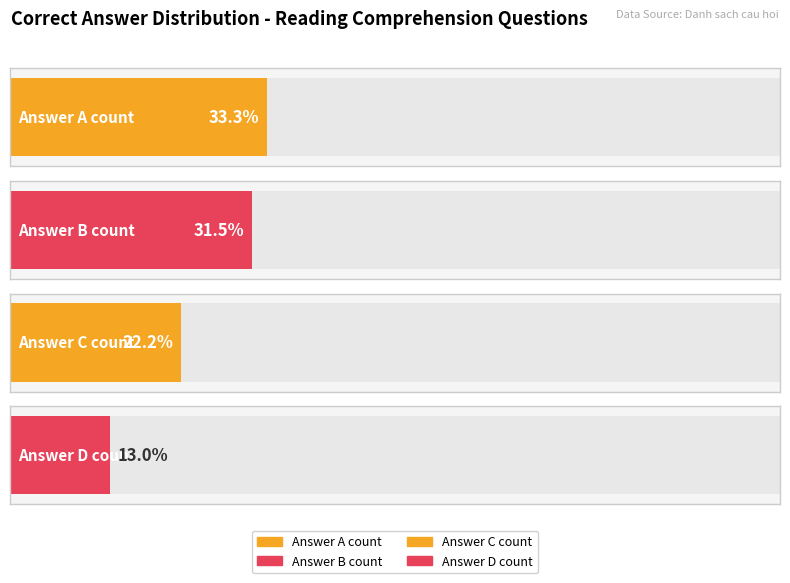

List the labels in order of value, smallest first.

D, C, B, A